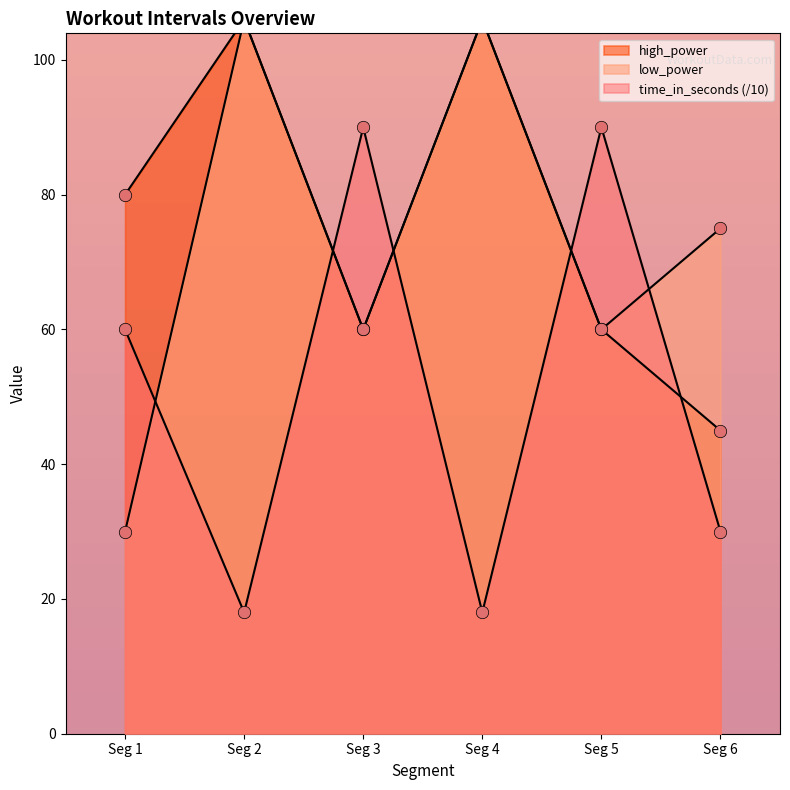

Which series has the largest total across all categories?

high_power